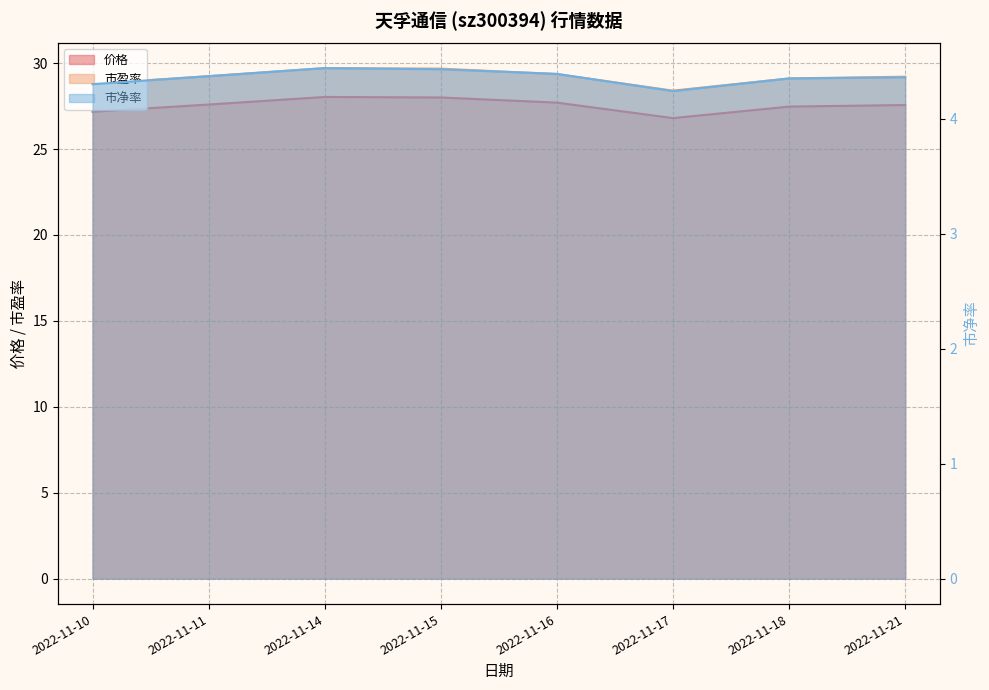

List the labels in order of 市盈率 value, smallest first.

2022-11-17, 2022-11-10, 2022-11-18, 2022-11-21, 2022-11-11, 2022-11-16, 2022-11-15, 2022-11-14